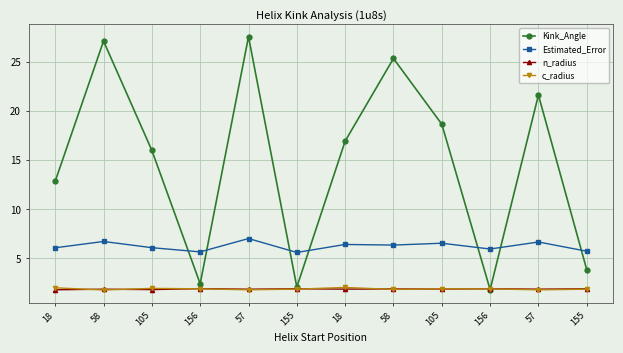

True or false: c_radius has more than 1 points higher than both neighbors.

True